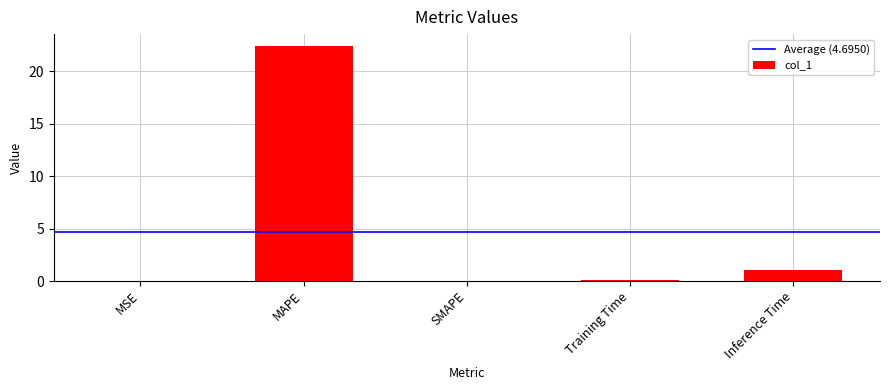

How many series are shown in this chart?

1